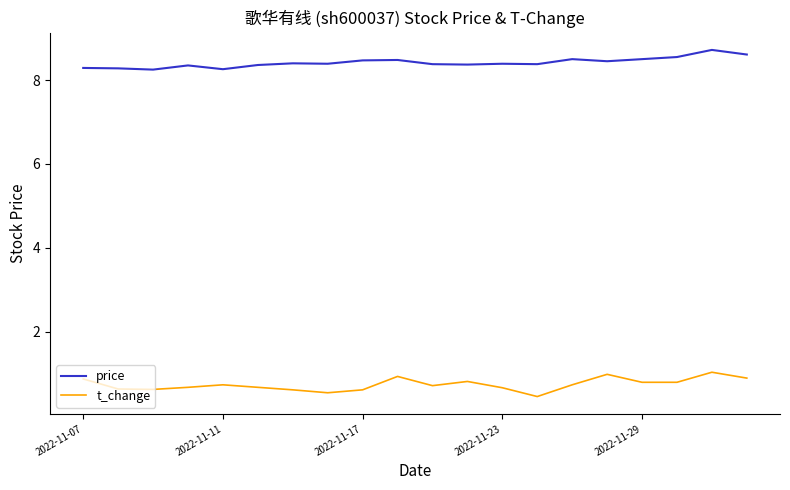

What is the lowest value of the t_change series?

0.5